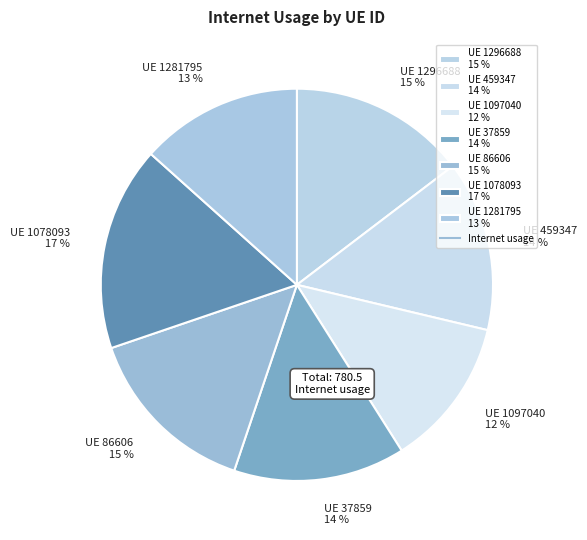

How many segments does this pie chart have?

7